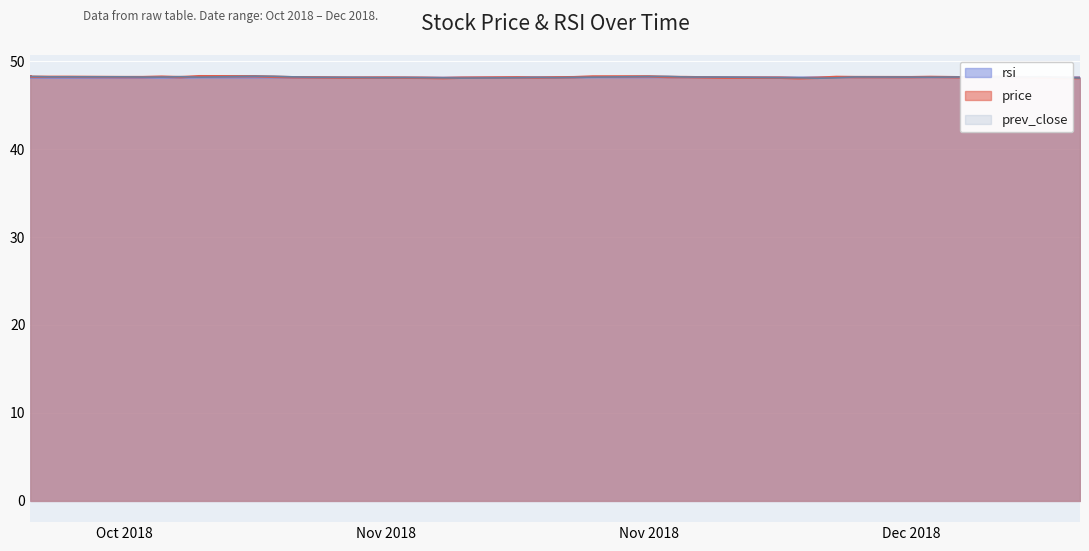

Which series has the largest total across all categories?

prev_close